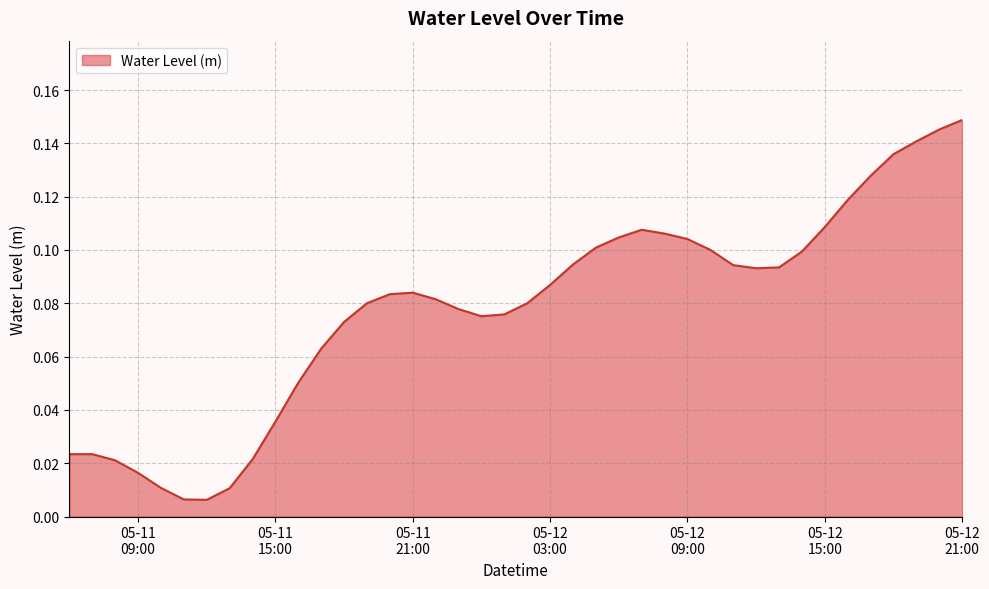

Does the chart have visible grid lines?

Yes